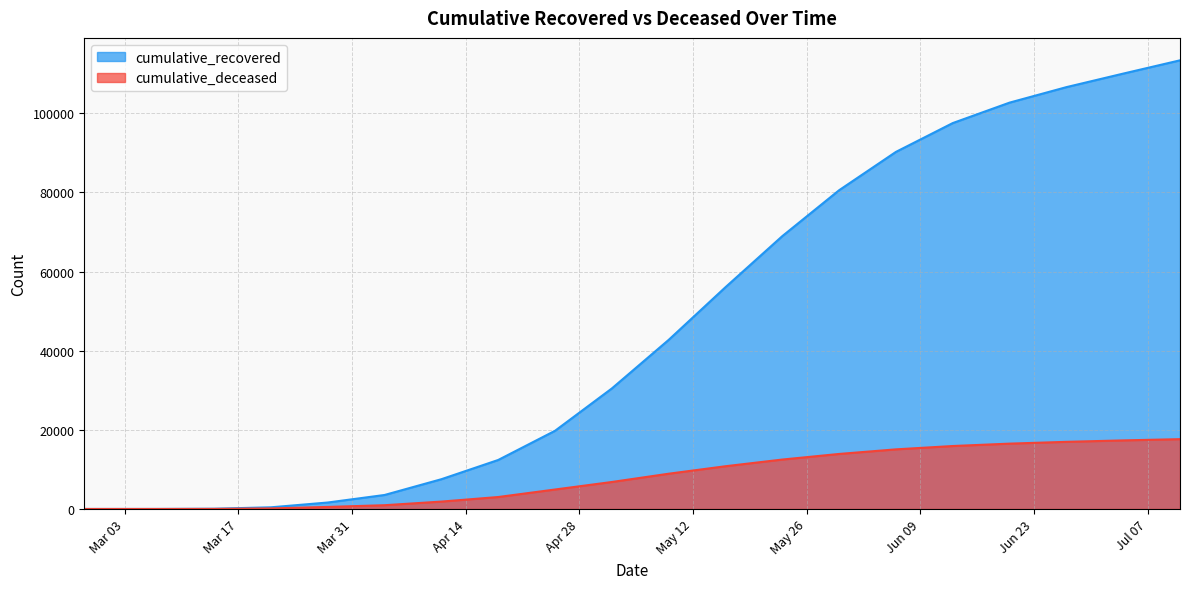

What is the maximum value for cumulative_recovered?

113364